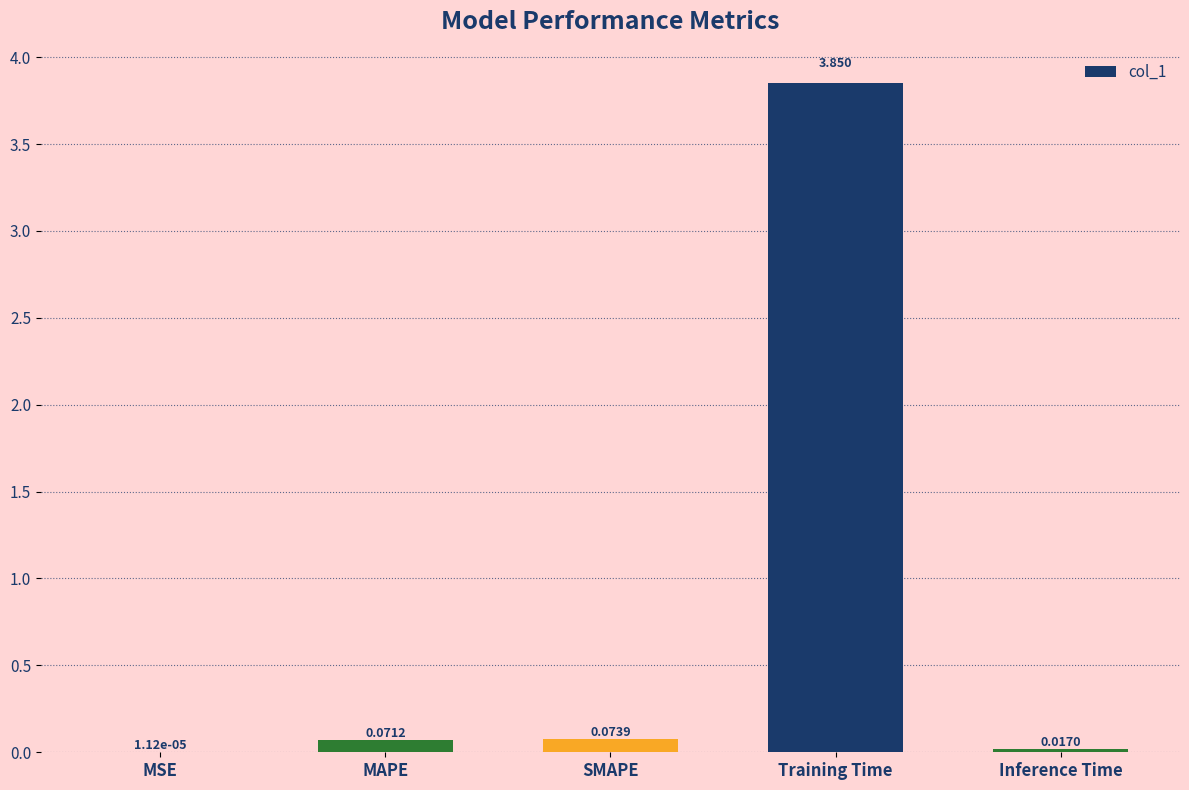

What is the change in value from SMAPE to Inference Time?

-0.1